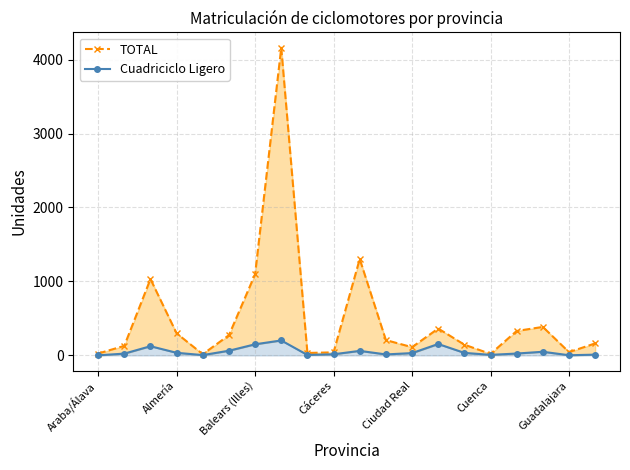

True or false: TOTAL has more than 2 interior local peaks.

True